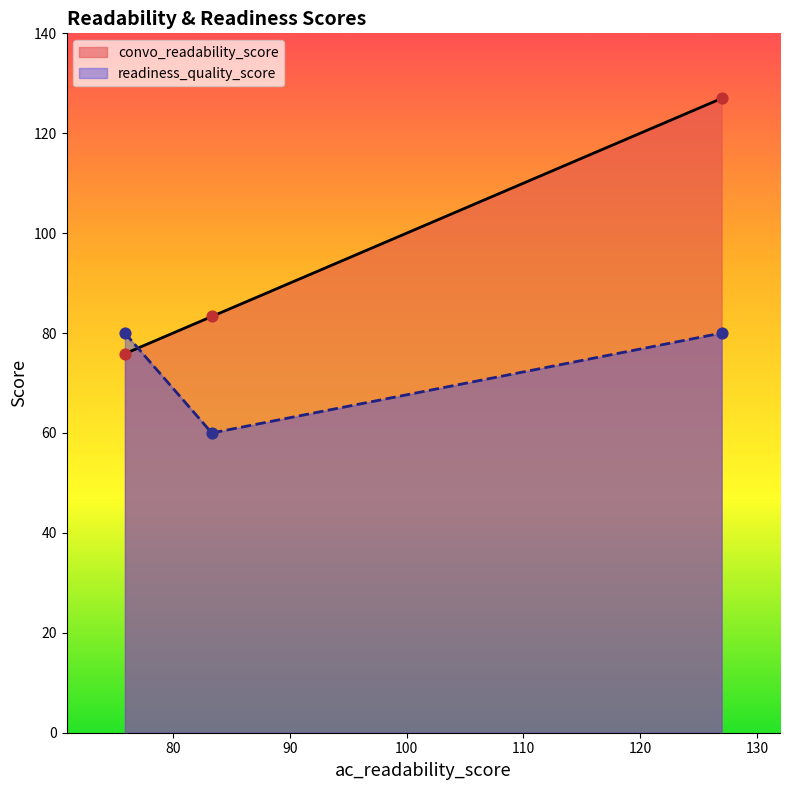

Is the value of convo_readability_score at 126.97 greater than the value of readiness_quality_score at 83.32?

Yes